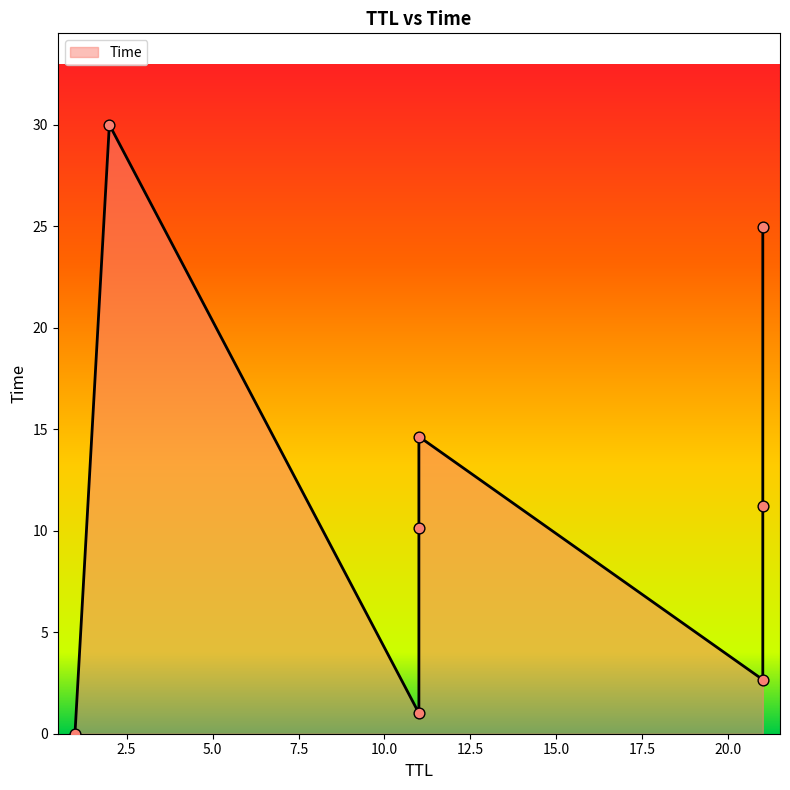

What is the ratio of the value at 2 to the value at 11?

3.0